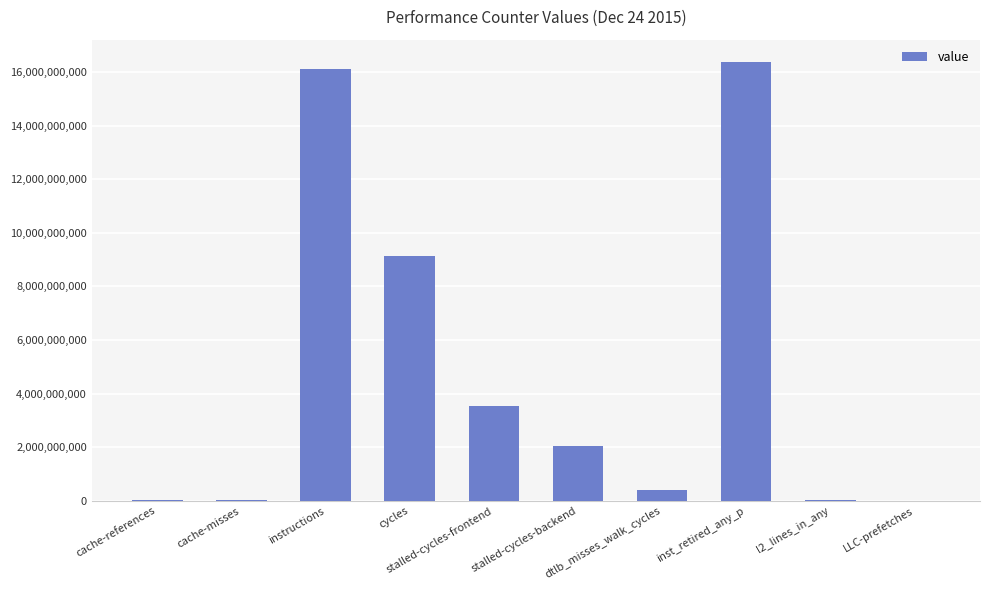

What is the greatest value displayed?

16384143954